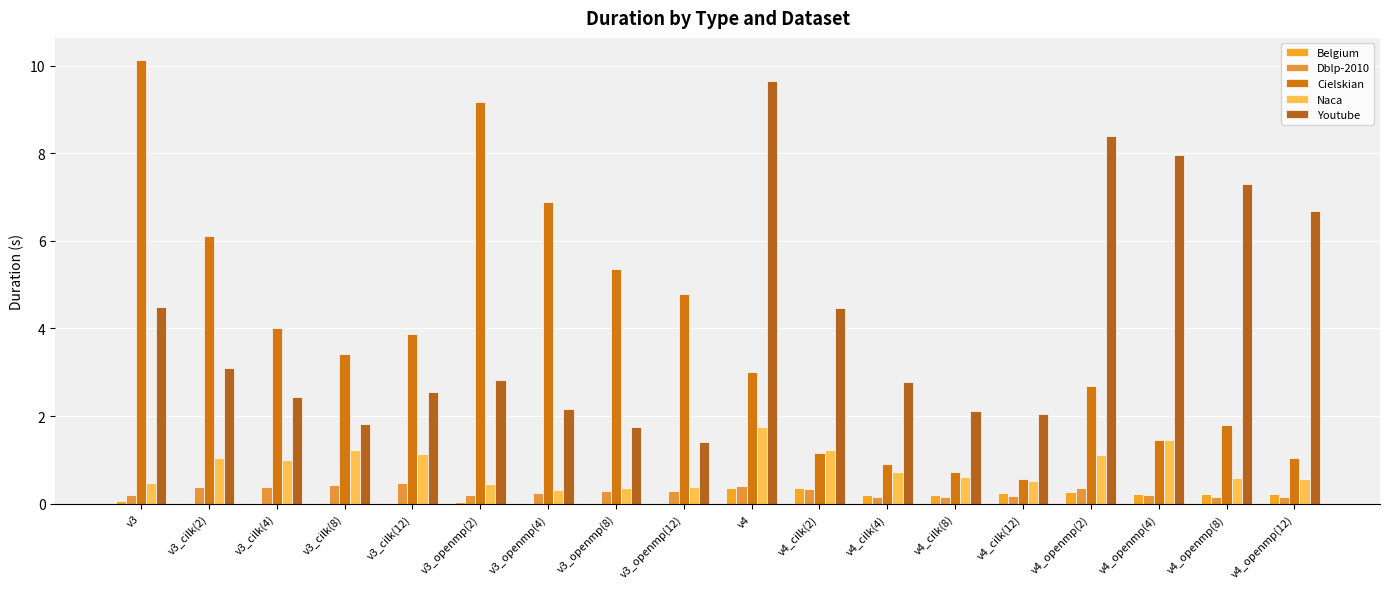

Rank the categories by Belgium value from lowest to highest.

v3_openmp(12), v3_cilk(4), v3_openmp(4), v3_cilk(8), v3_cilk(12), v3_cilk(2), v3_openmp(8), v3_openmp(2), v3, v4_cilk(8), v4_cilk(4), v4_openmp(8), v4_openmp(12), v4_openmp(4), v4_cilk(12), v4_openmp(2), v4_cilk(2), v4